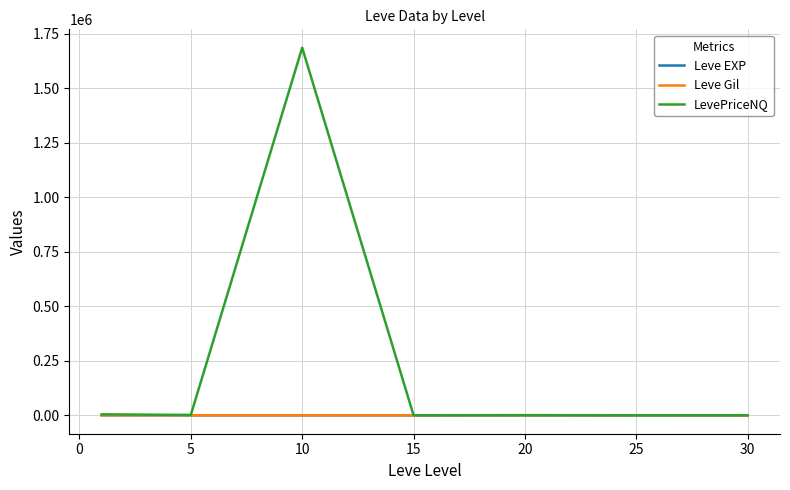

Which series has the widest spread of values?

LevePriceNQ